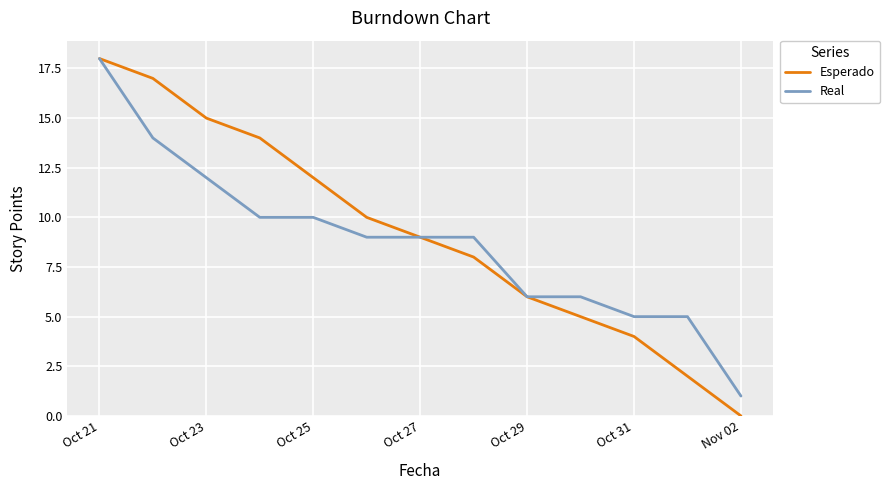

What is the highest value of the Esperado series?

18